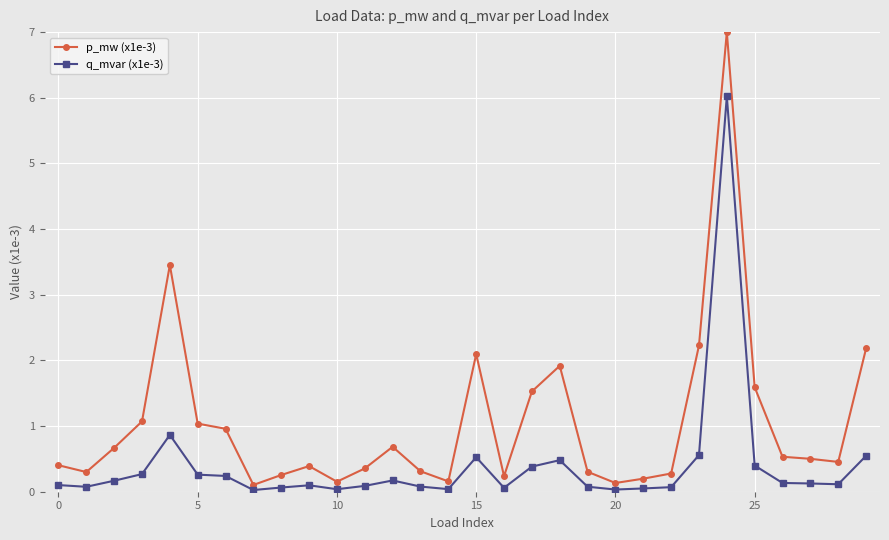

What is the maximum value for q_mvar (x1e-3)?

6.0